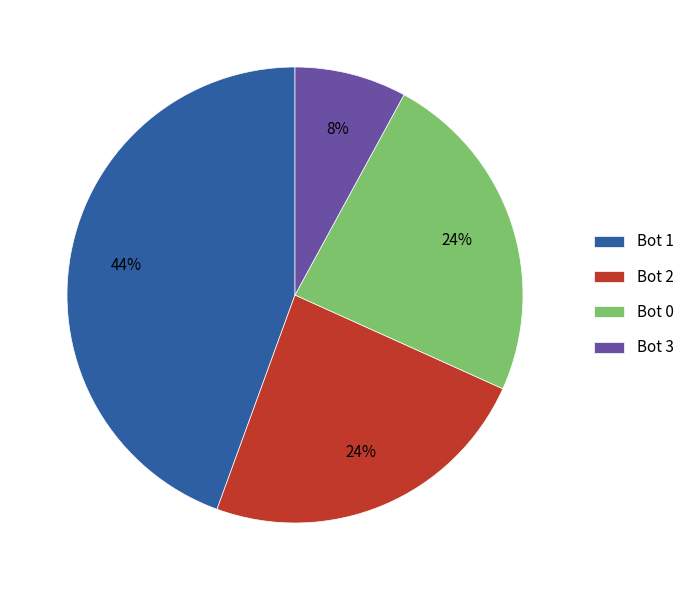

To the nearest percent, what percentage of the pie is Bot 0?

24%